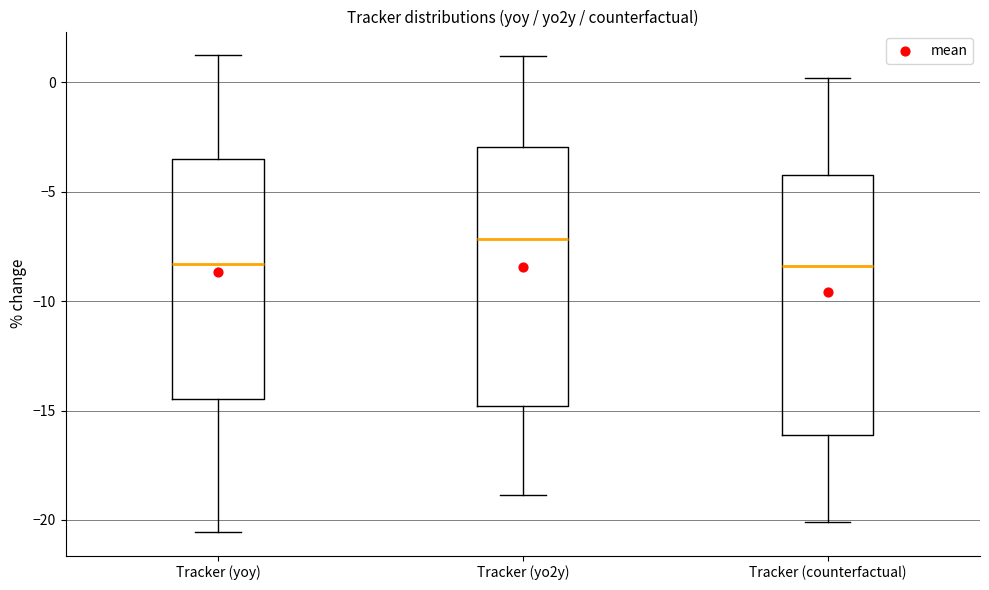

Where does the lower whisker of the box for Tracker (yoy) end on the y-axis? The values are not printed on the chart, so give them approximately, as read against the axis.

-20.5